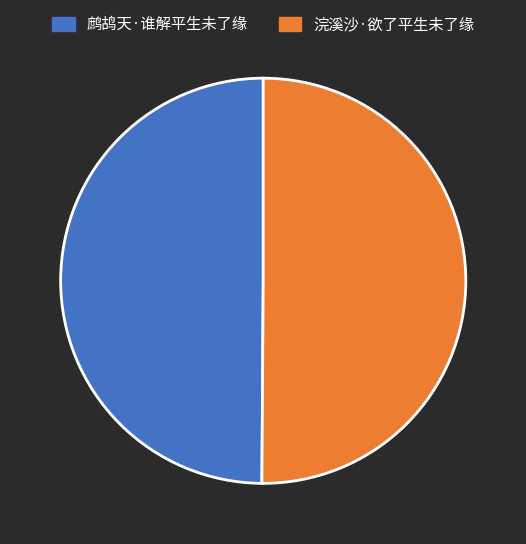

The 浣溪沙·欲了平生未了缘 slice represents 50% of the pie. True or false?

True